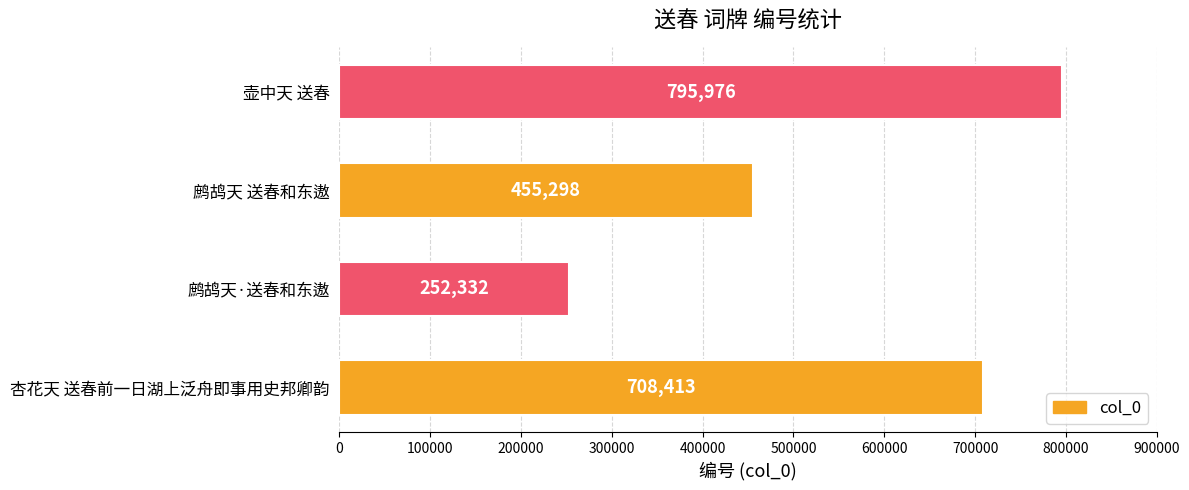

Count the values in the range 455298 to 795976.

3